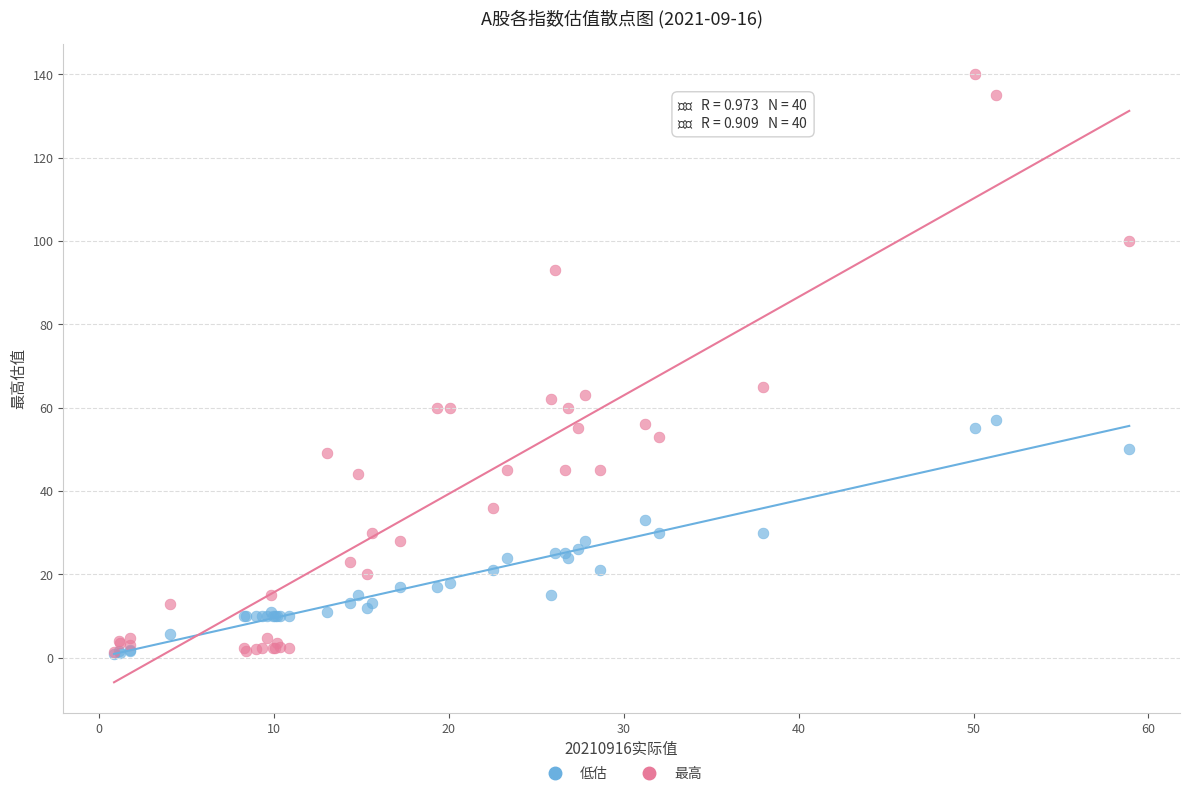

In the 最高 series, what Y value is closest to 70?

65.0